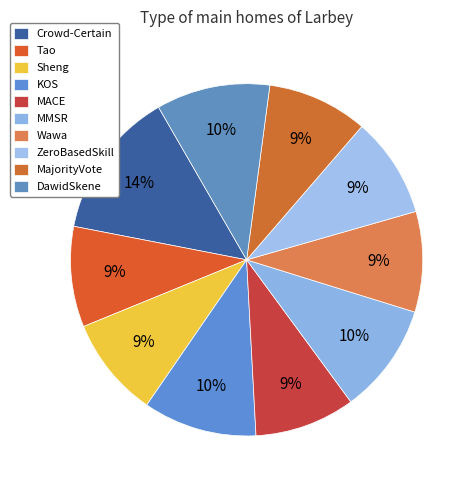

Count the number of slices in the pie.

10